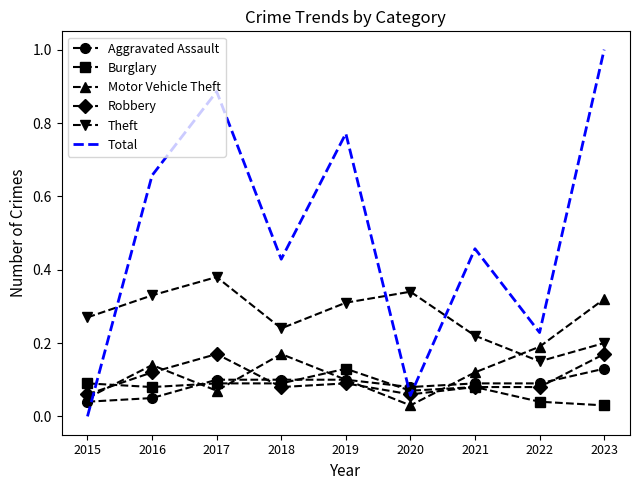

True or false: Burglary has more than 1 interior local peaks.

True